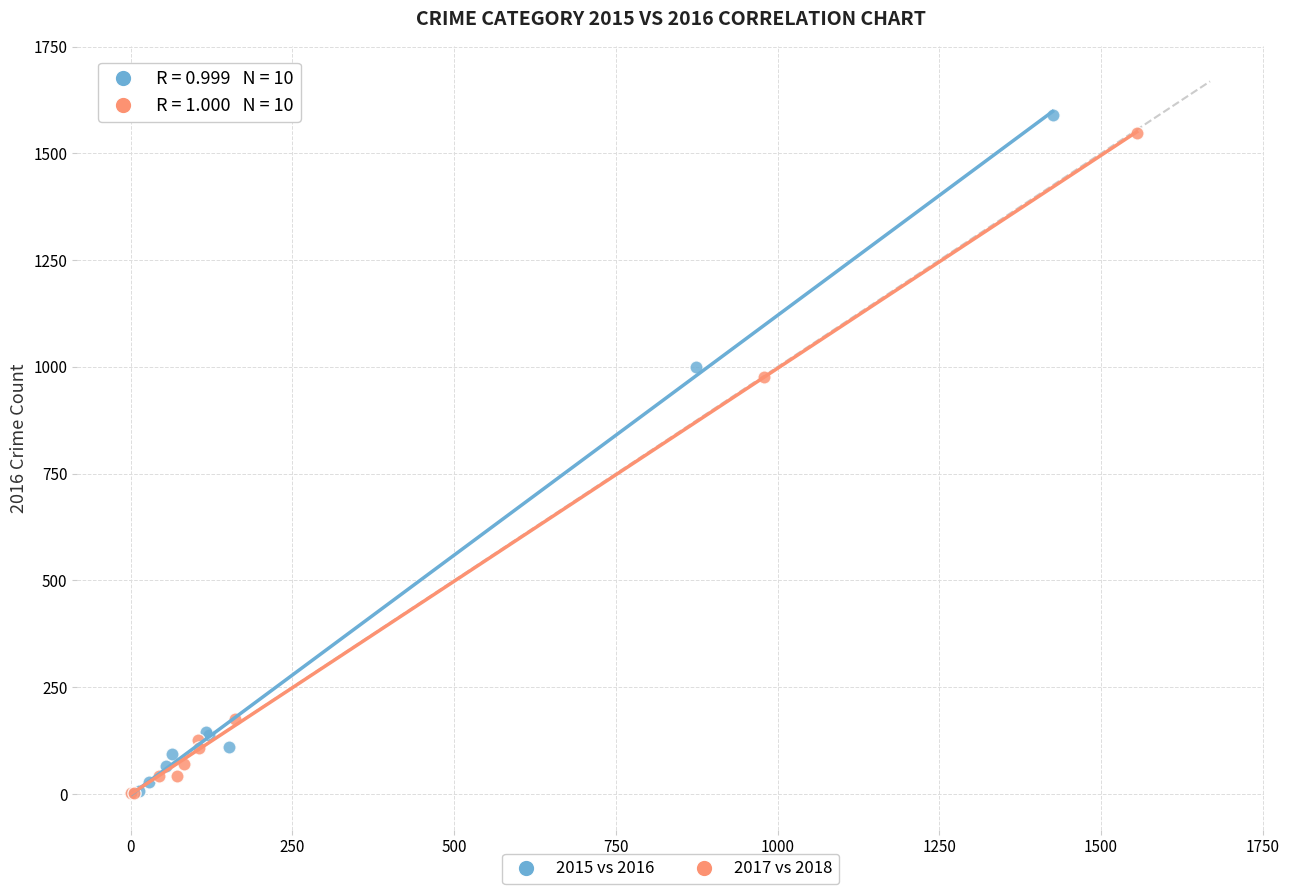

What are all the series names shown in the legend?

2015 vs 2016, 2017 vs 2018